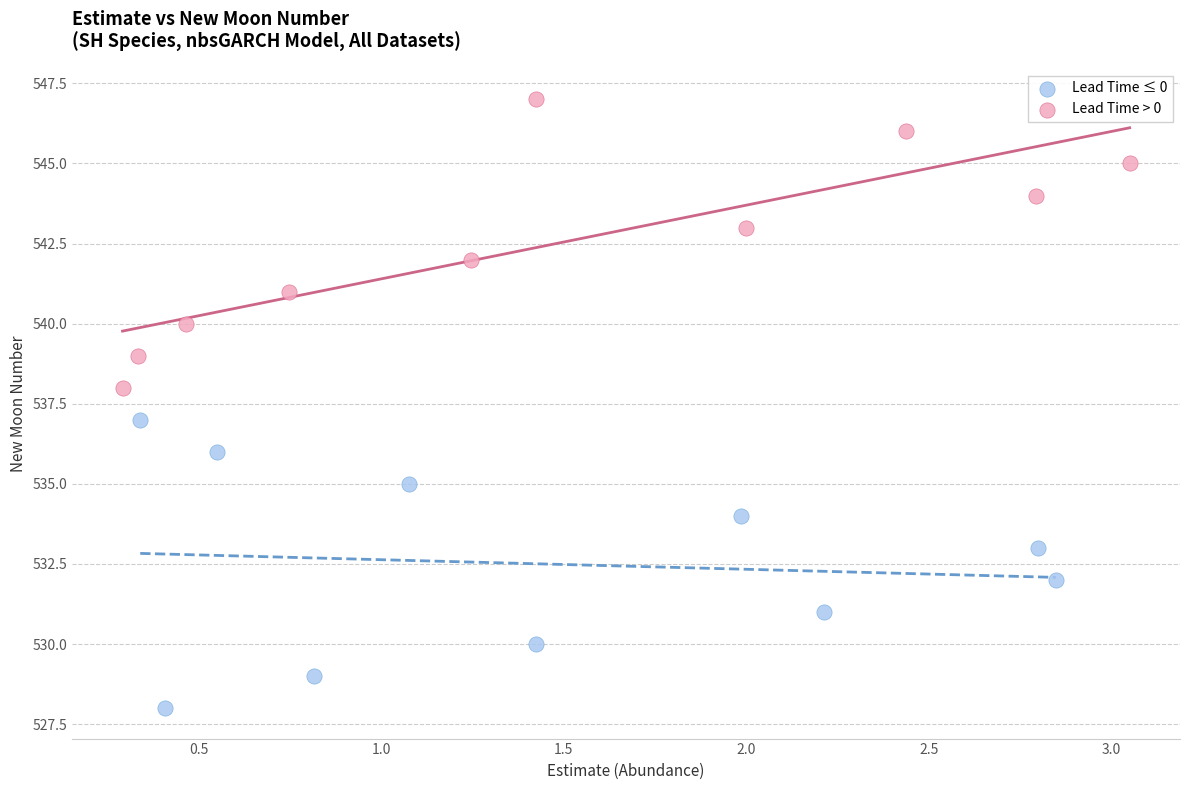

Which series reaches the maximum Y coordinate?

Lead Time > 0